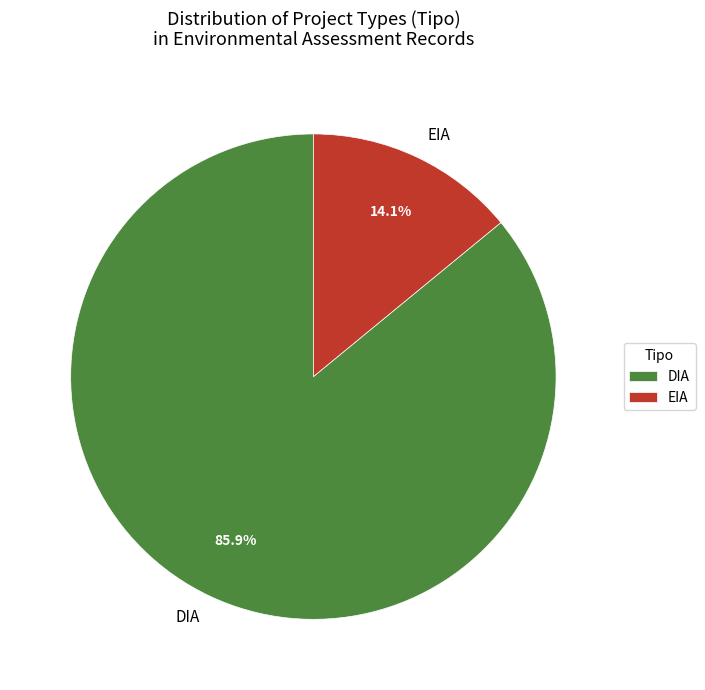

What is the majority slice?

DIA